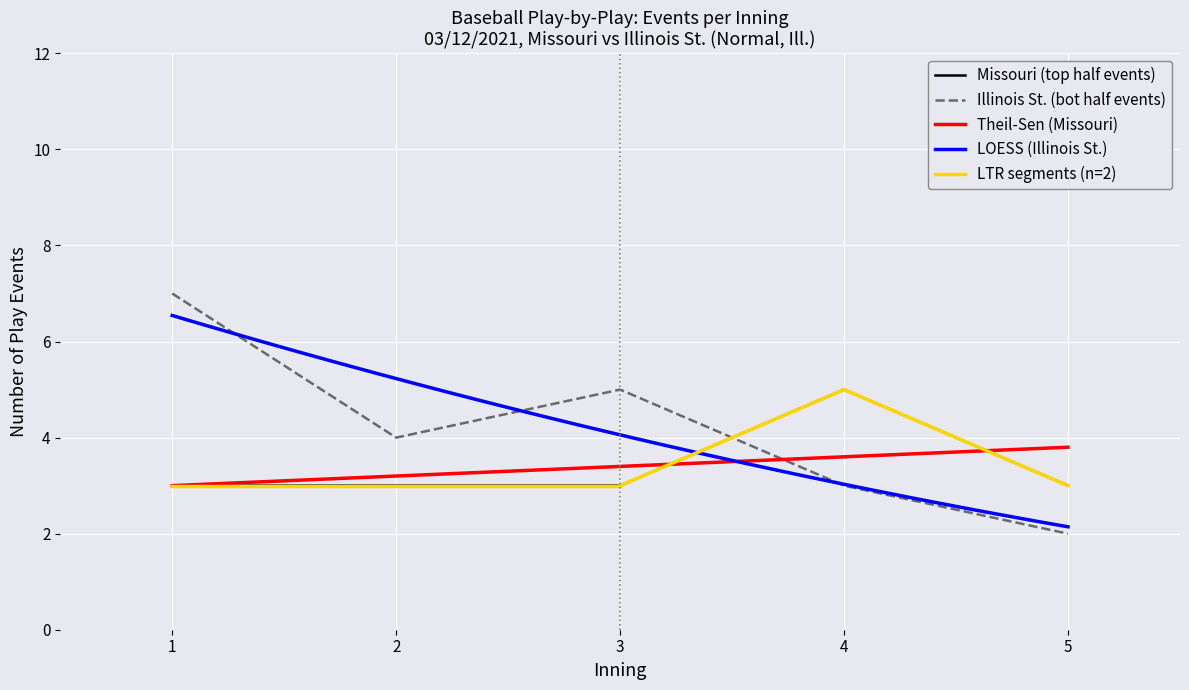

What is the value of the Illinois St. (events per inning - bot) point at the 2nd from the left?

4